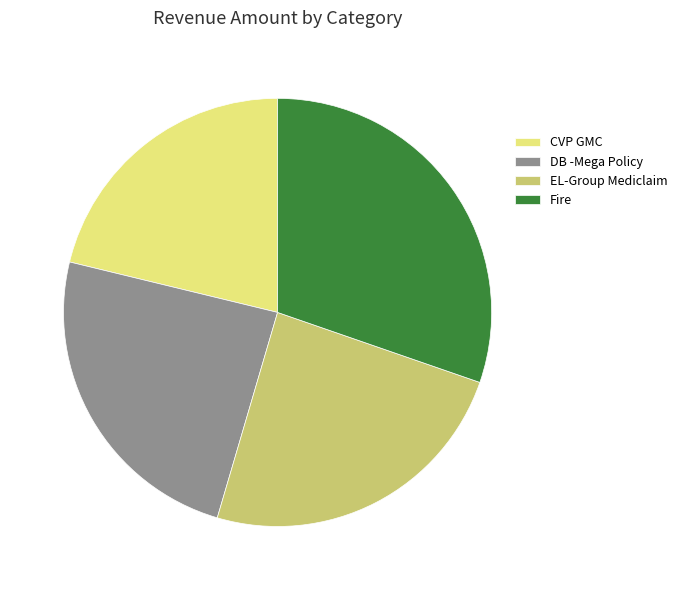

Which has a higher value, Fire or CVP GMC?

Fire